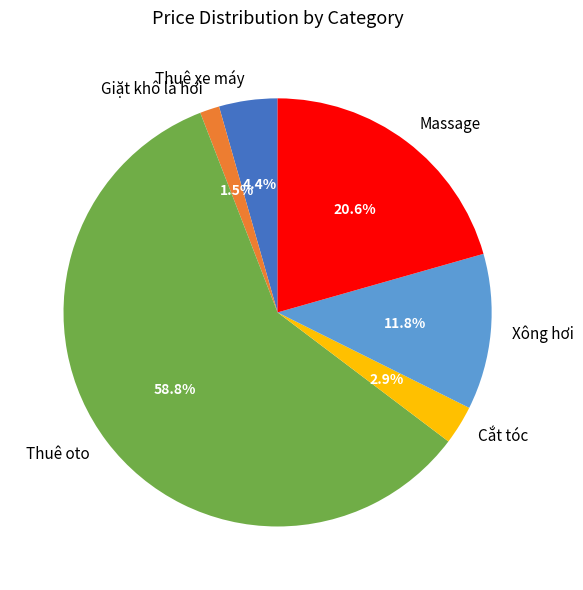

To the nearest percent, what is the difference between the Thuê oto and Xông hơi slice percentages?

47%